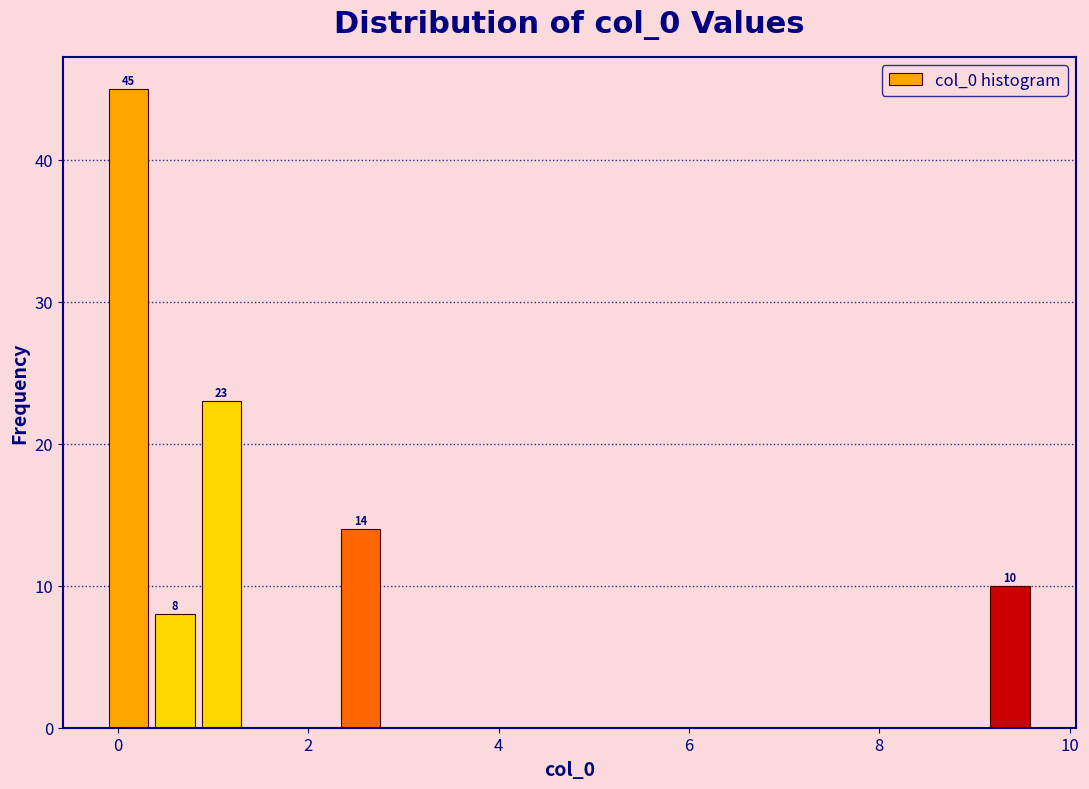

Read against the x-axis, roughly where is the centre of the tallest bar?

0.2